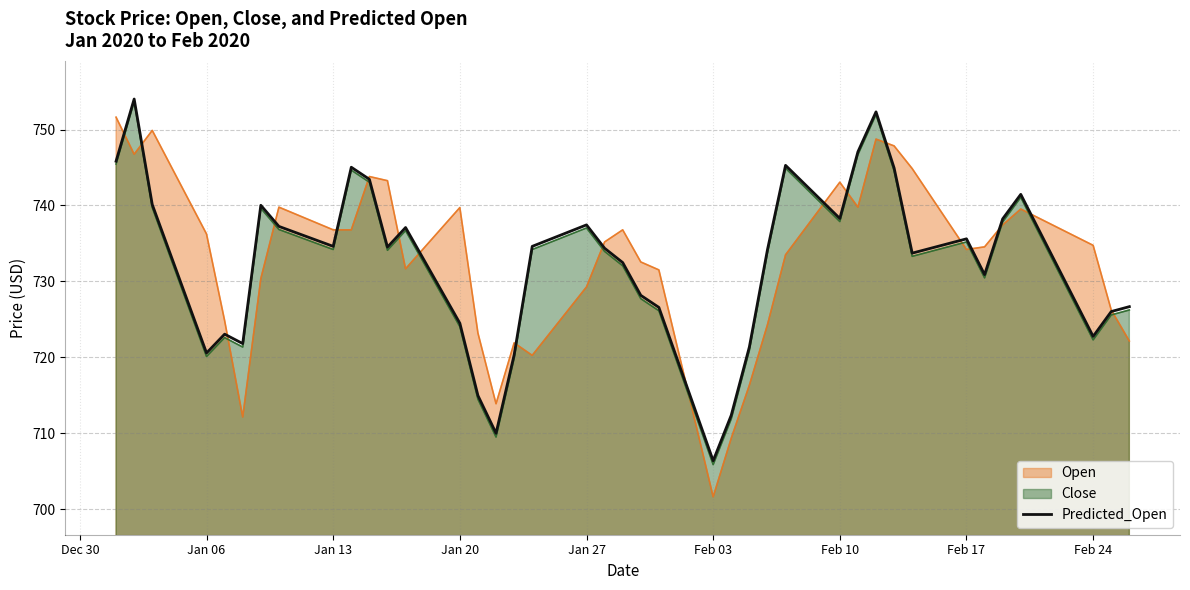

True or false: Predicted_Open has a value of 706.4 at Feb 03.

True